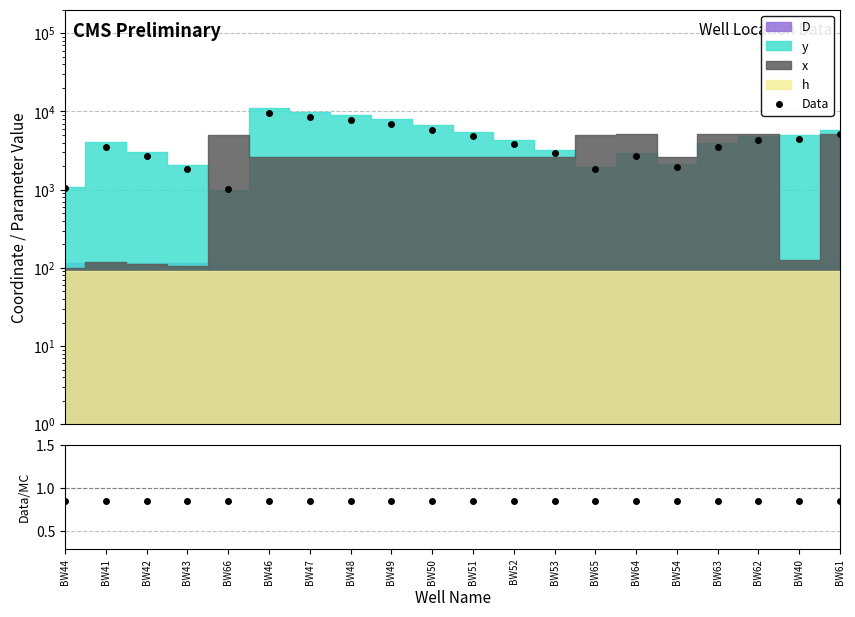

How many ratio values are between 0 and 1?

20